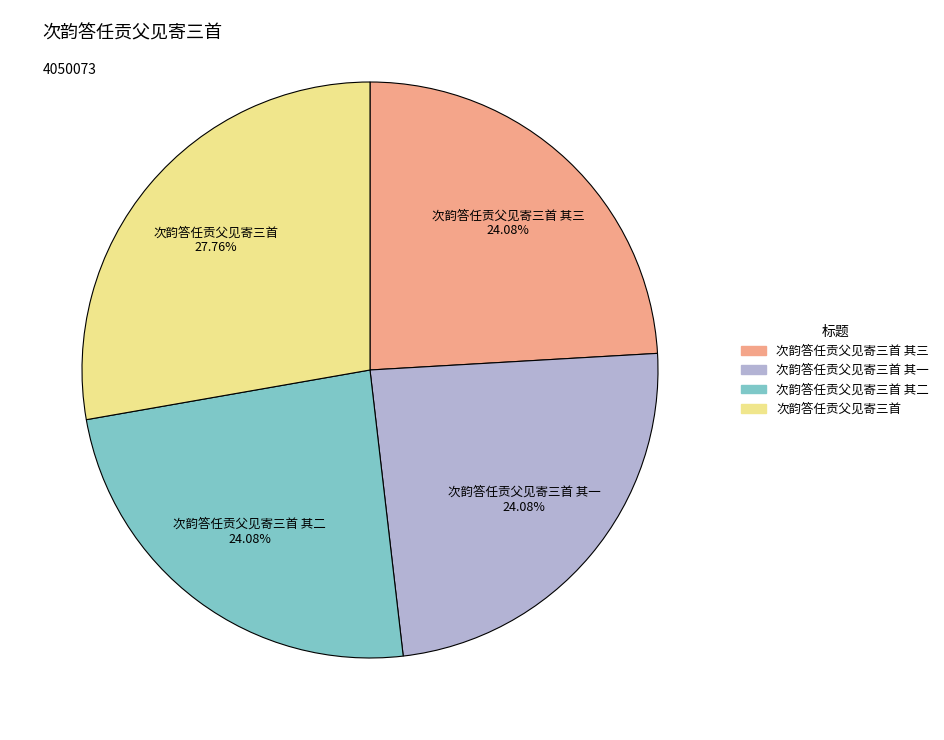

Is there any slice that represents more than half of the pie?

No